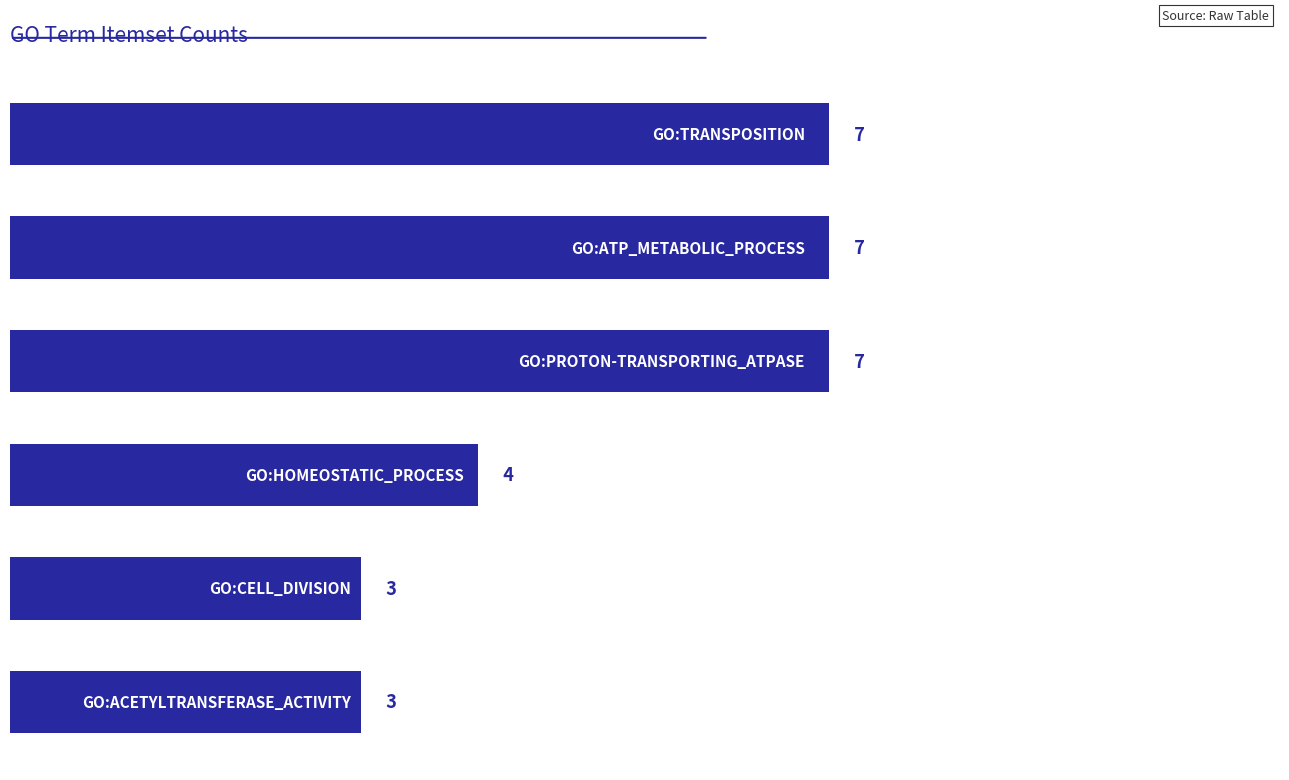

What is the smallest value displayed?

3